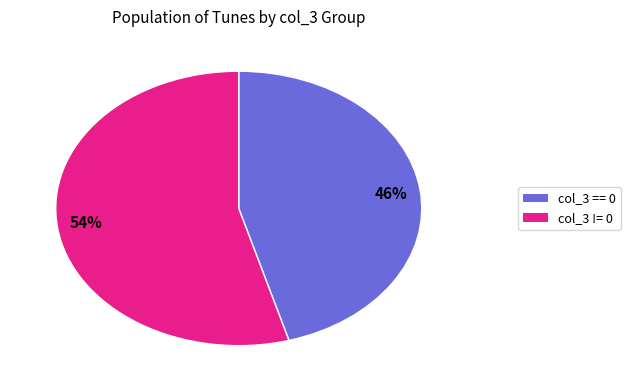

Do 54% and 46% together represent more than half of the pie?

Yes